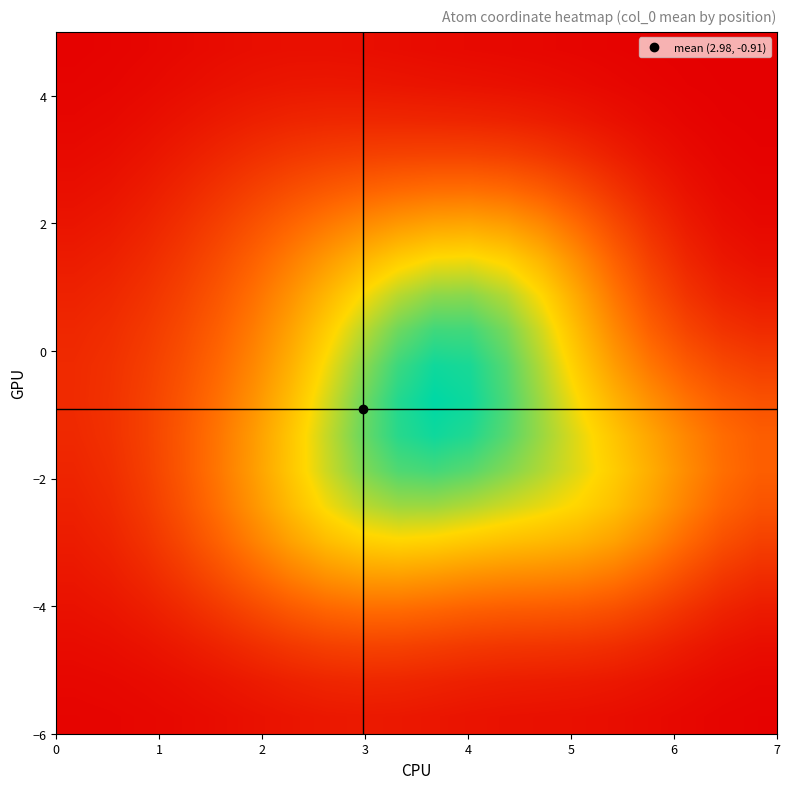

How many series are shown in this chart?

20